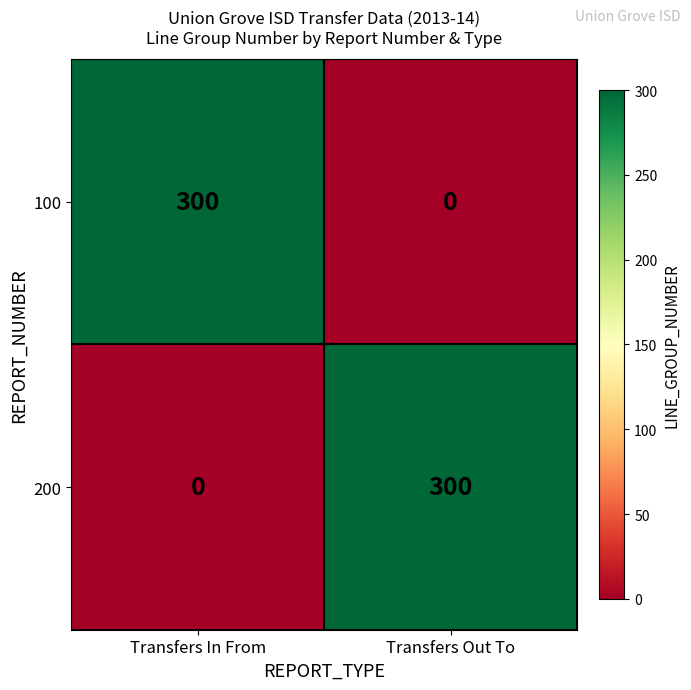

Reading left to right, extract all data points from this chart.

100: Transfers In From=300	Transfers Out To=0
200: Transfers In From=0	Transfers Out To=300